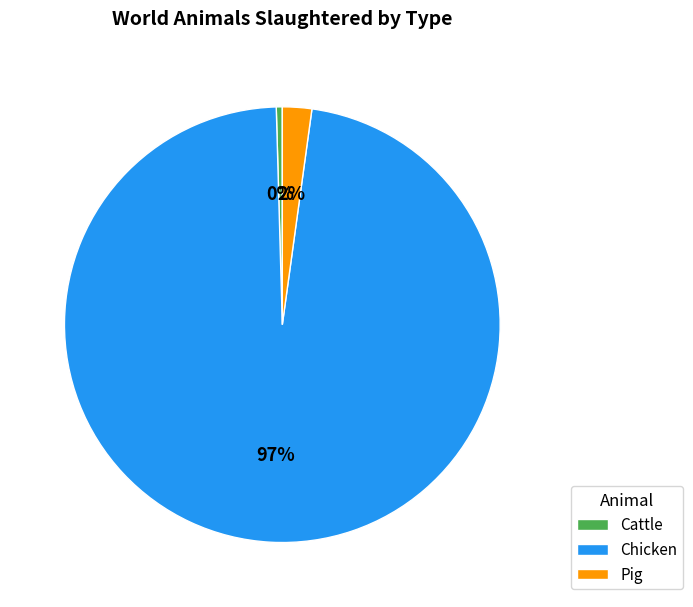

Which slice is the smallest?

Cattle